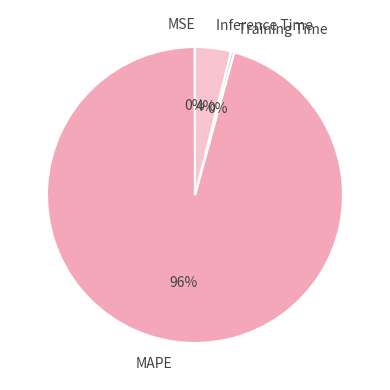

What is the largest slice in the pie chart?

MAPE